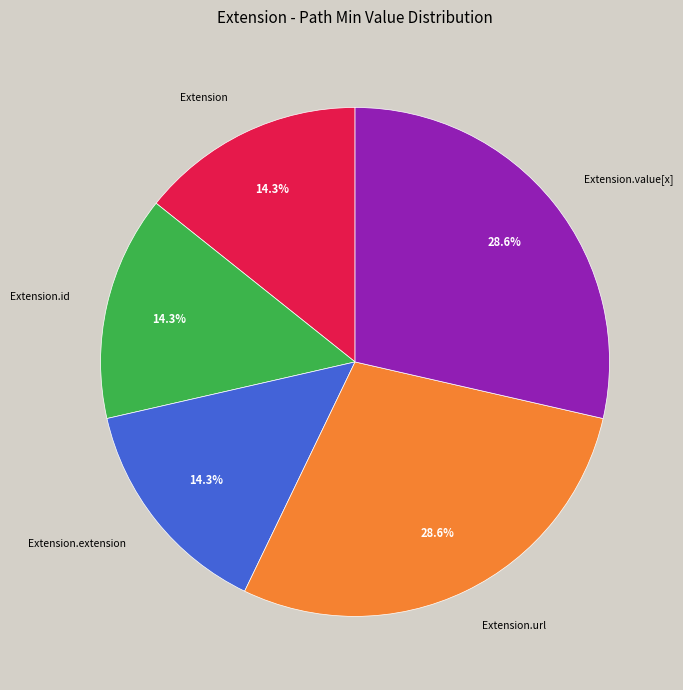

Is Extension.value[x] the majority of the pie?

No